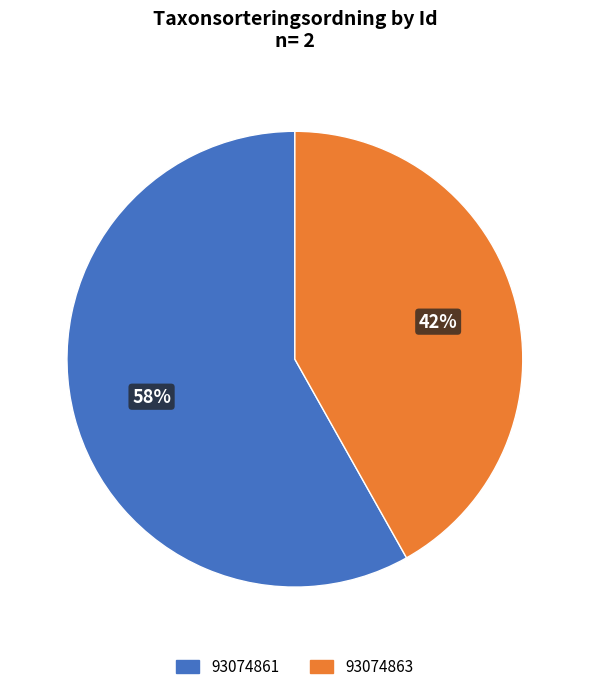

Approximately how many times larger is the value at 93074861 compared to 93074863?

1.4